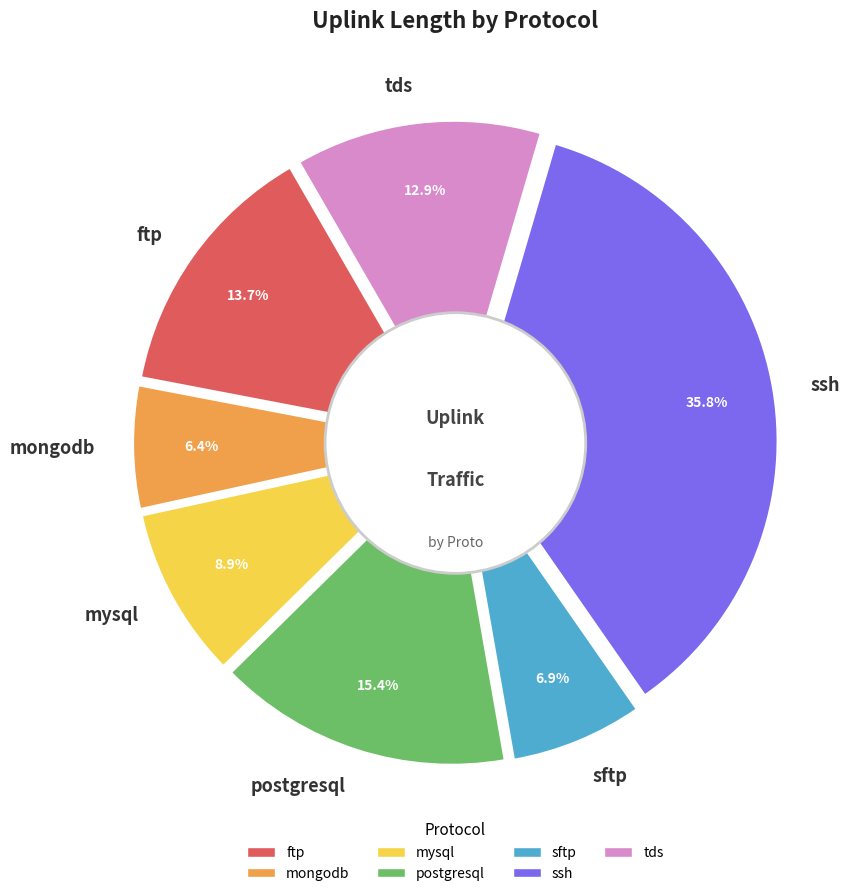

What percentage is the ftp slice, to the nearest percent?

14%